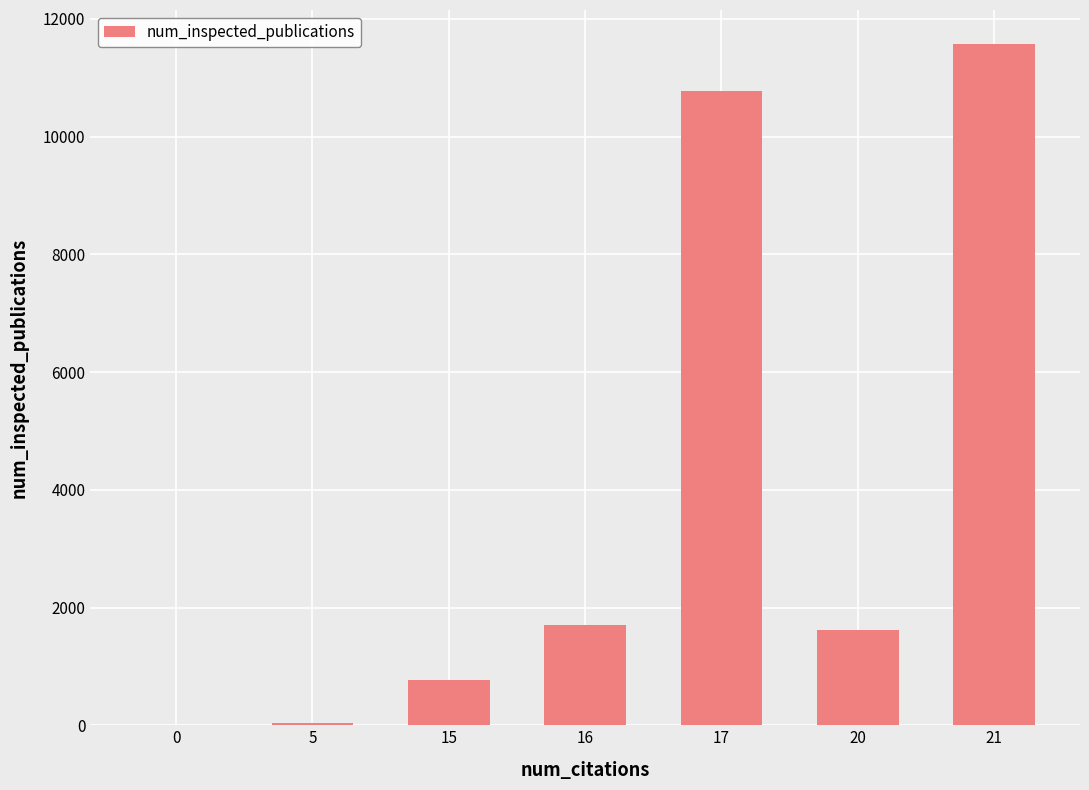

What is the change in value from 0 to 17?

+10781